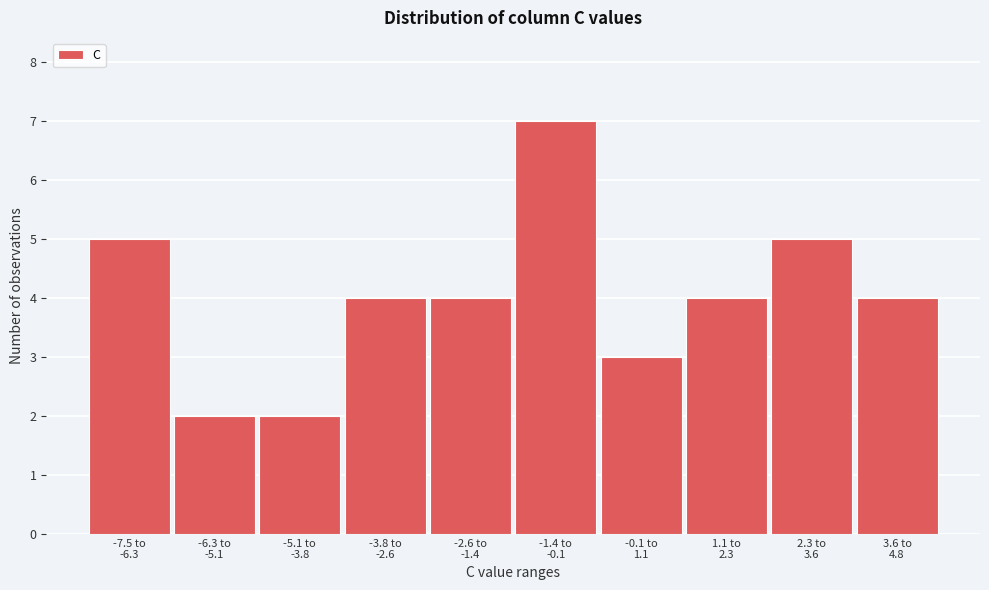

Reading left to right, what are all the values shown in this chart?

5	2	2	4	4	7	3	4	5	4